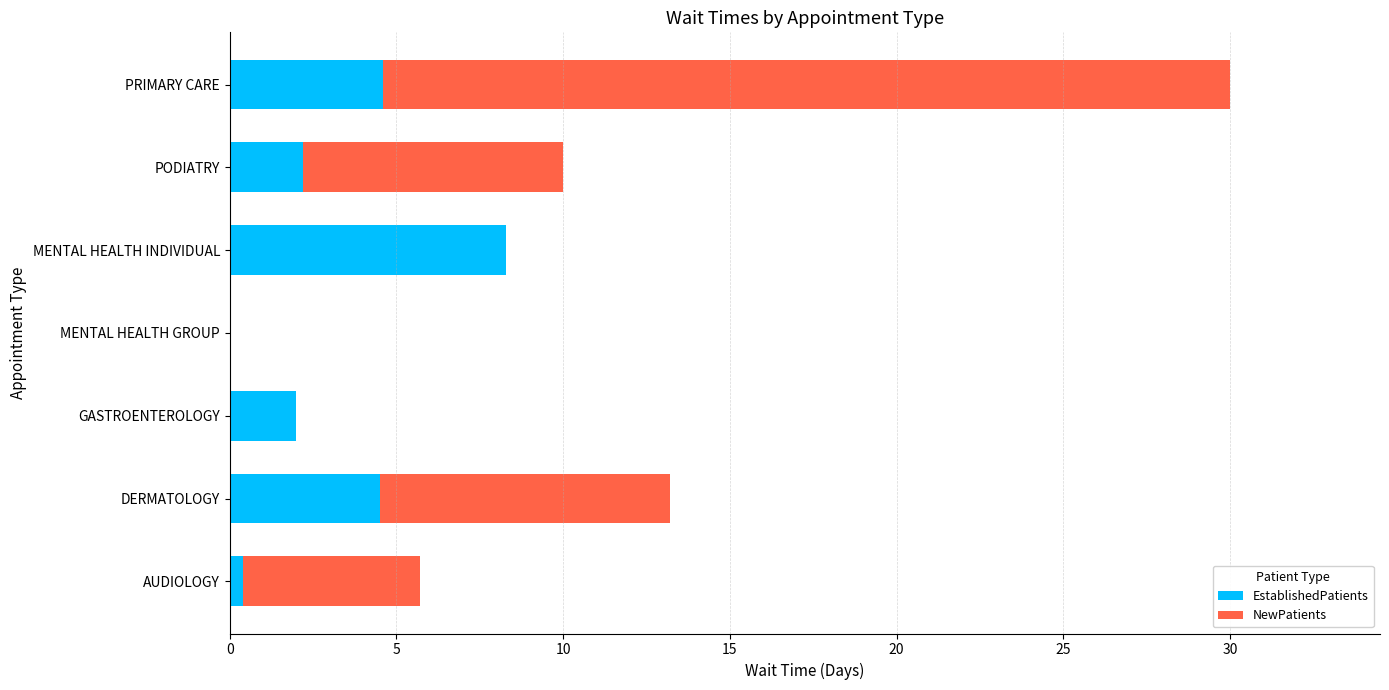

What value does the EstablishedPatients series have at PRIMARY CARE?

4.6